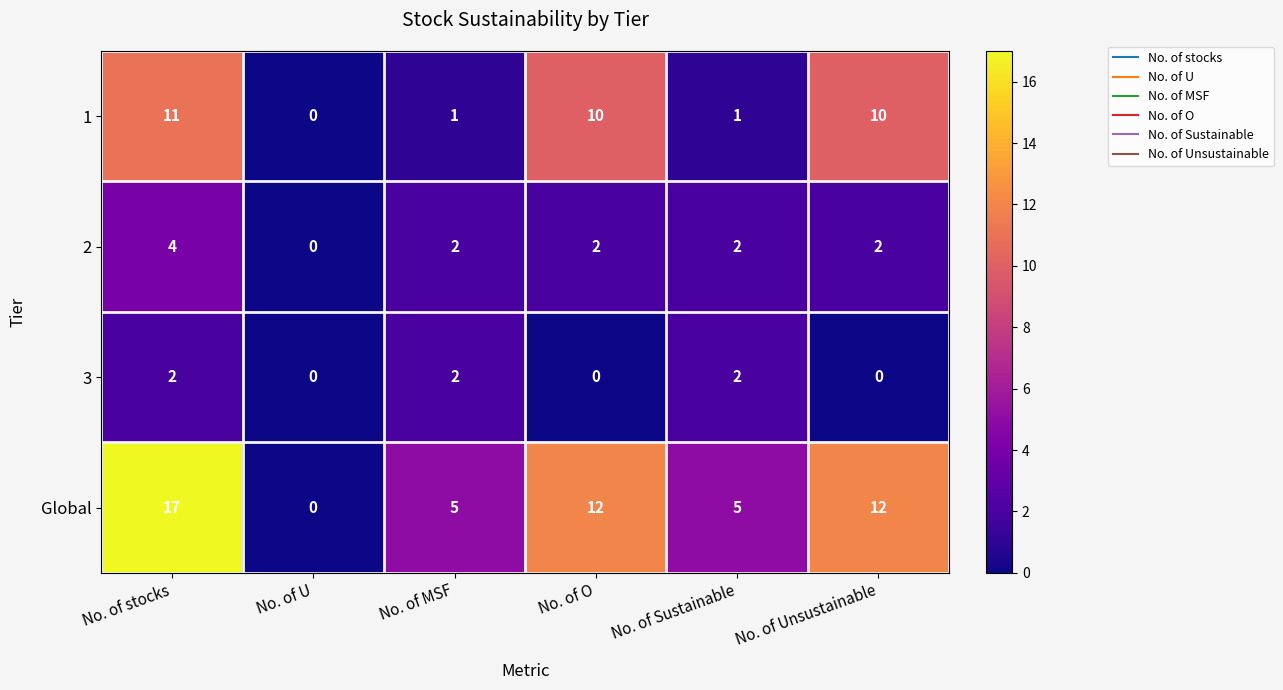

Count the 2 values in the range 2 to 3.

4